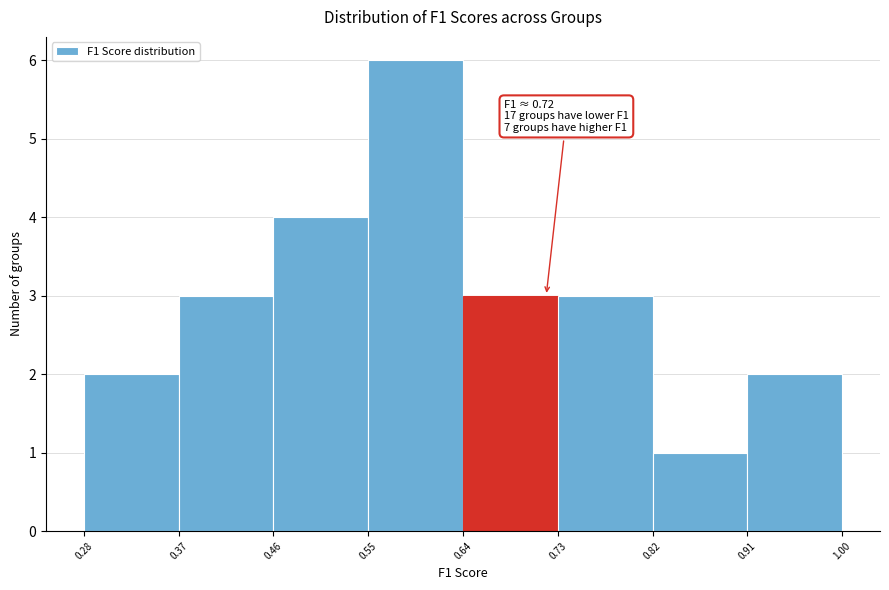

Over which range of the x-axis is the bar tallest?

0.55 to 0.64